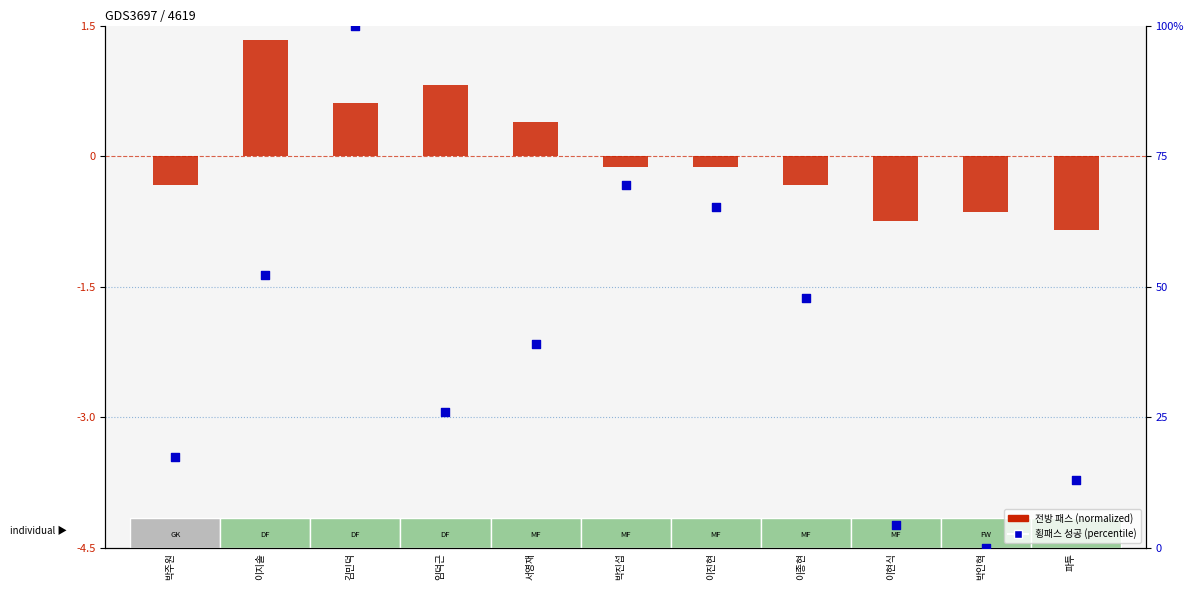

Which series has the largest total across all categories?

횡패스 성공 (percentile)